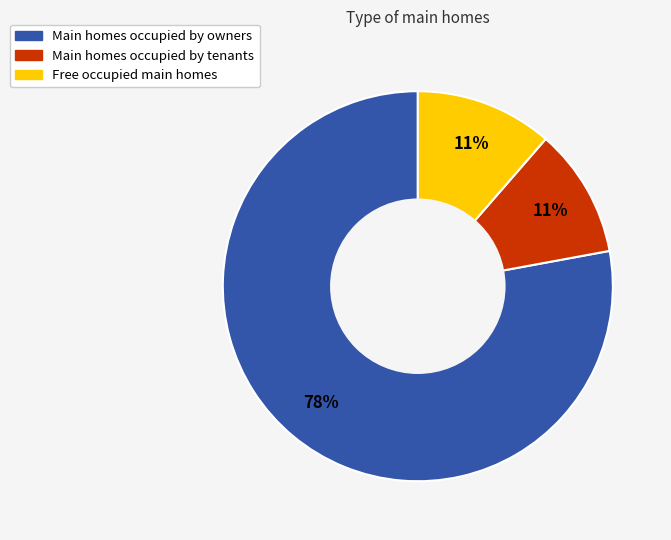

How many segments does this pie chart have?

3